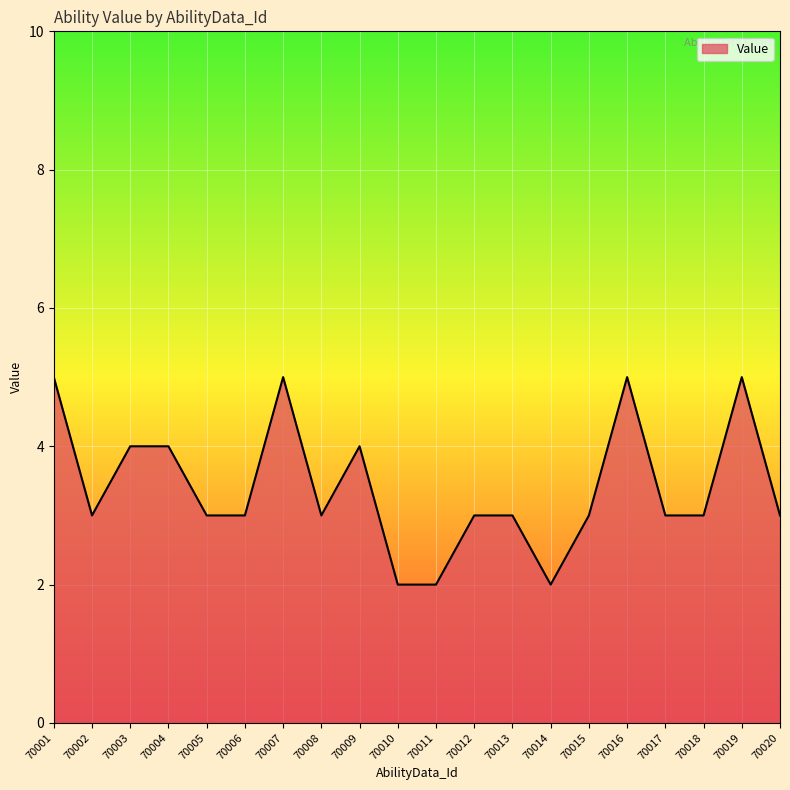

What is the average value?

3